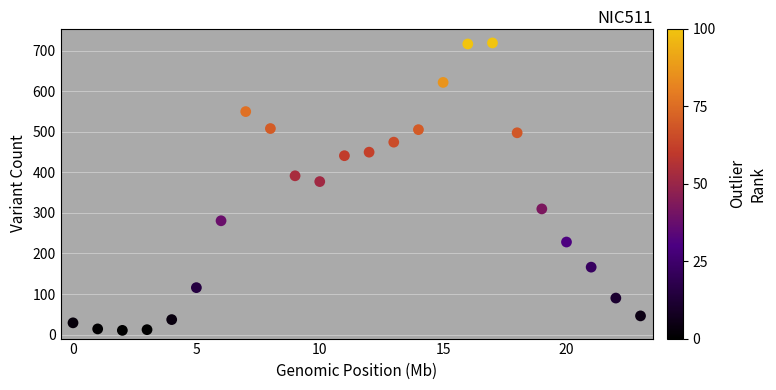

What Y value in the scatter plot is closest to 364?

377.4